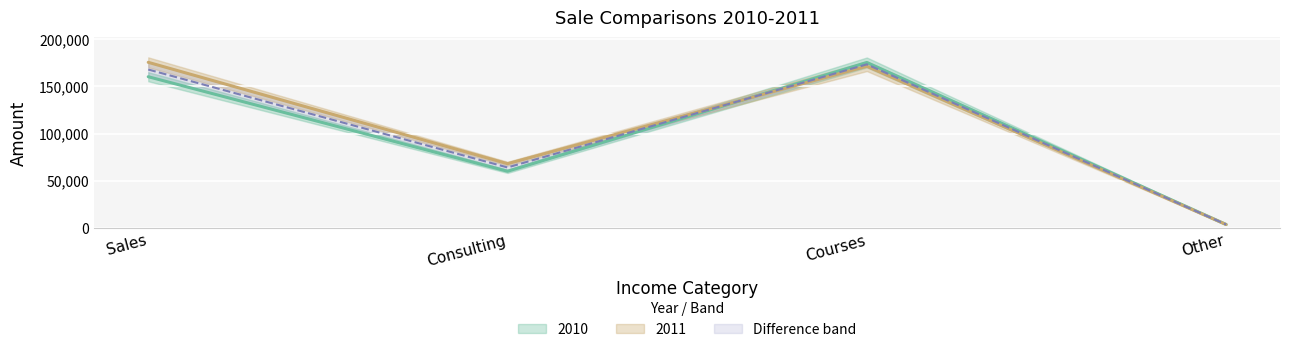

Which series ends up on top after the final intersection of 2011 and 2010?

2010